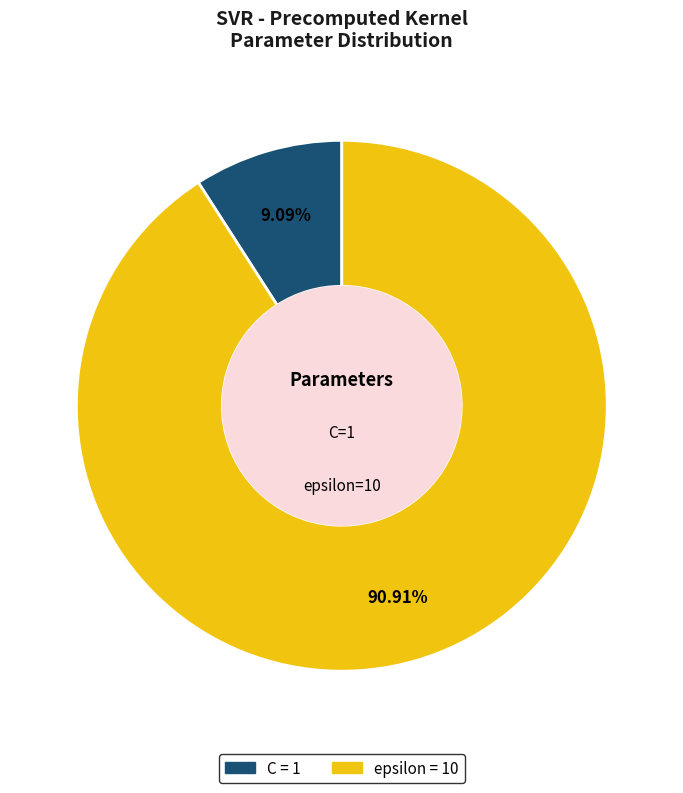

What portion of the pie excludes epsilon?

9.1%